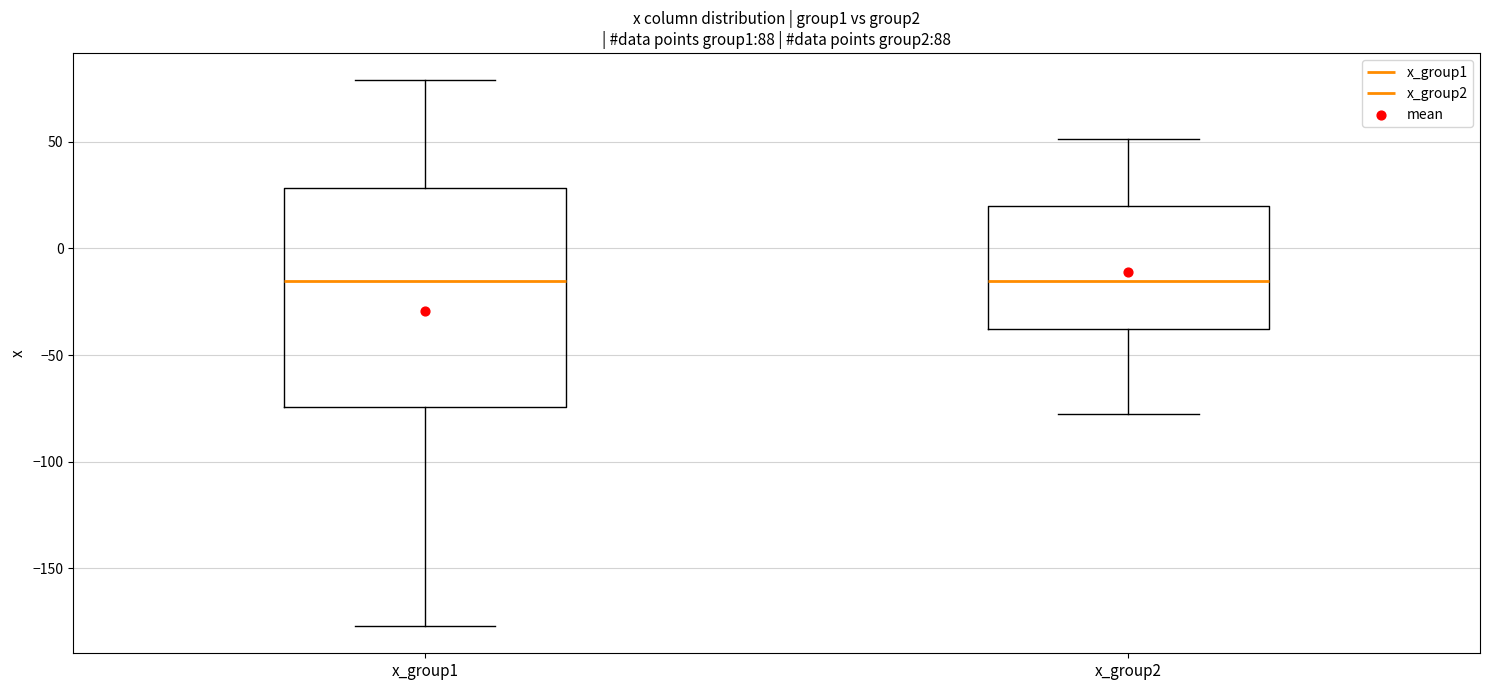

Comparing the boxes themselves (not the whiskers), which one is the tallest?

x_group1